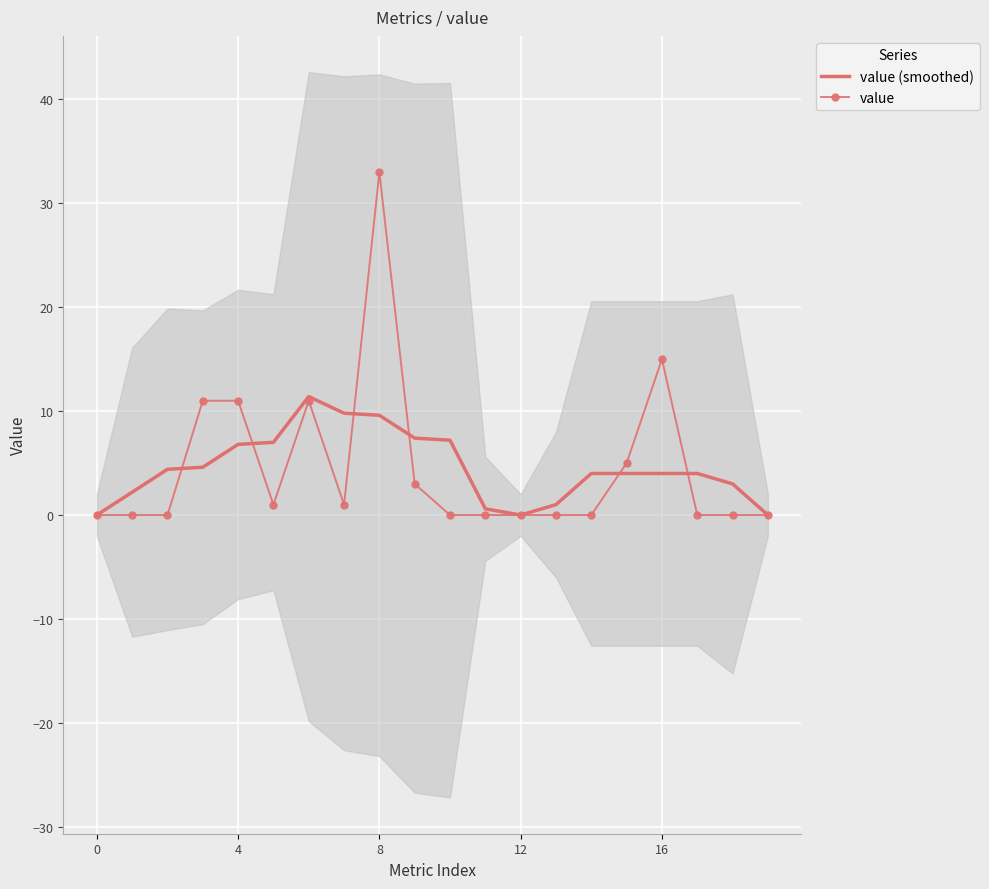

Is this an area chart (filled region under the line)?

No